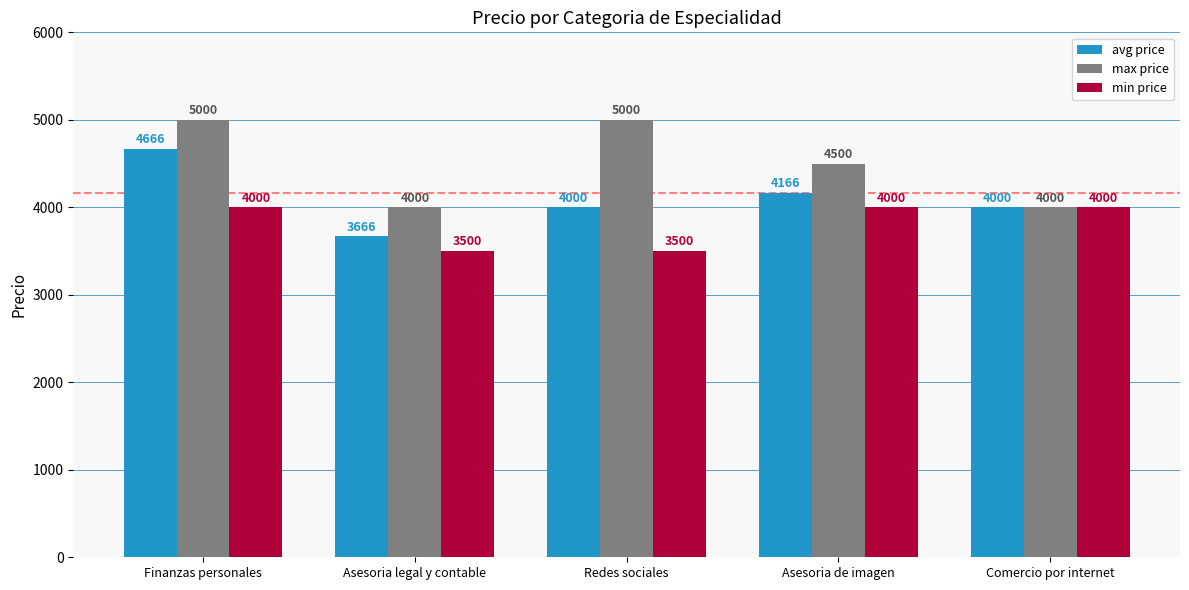

What is the difference between the max price values at Asesoria de imagen and Asesoria legal y contable?

500.0